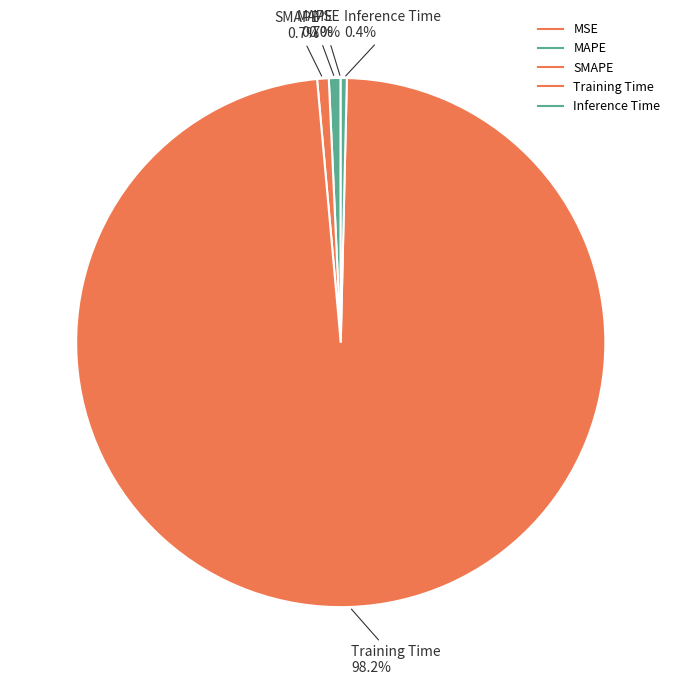

To the nearest percent, what percentage of the pie is Training Time?

98%